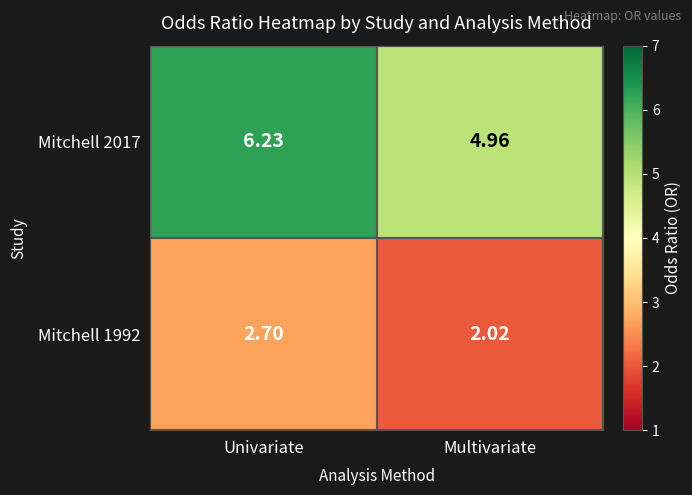

Is the value of Mitchell 1992 at Univariate greater than the value of Mitchell 2017 at Multivariate?

No